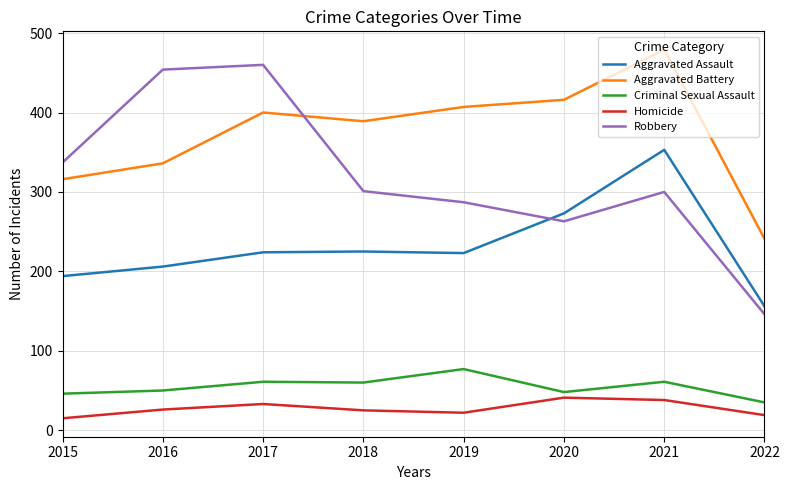

What is the difference between the maximum and minimum values in the Aggravated Assault series?

197